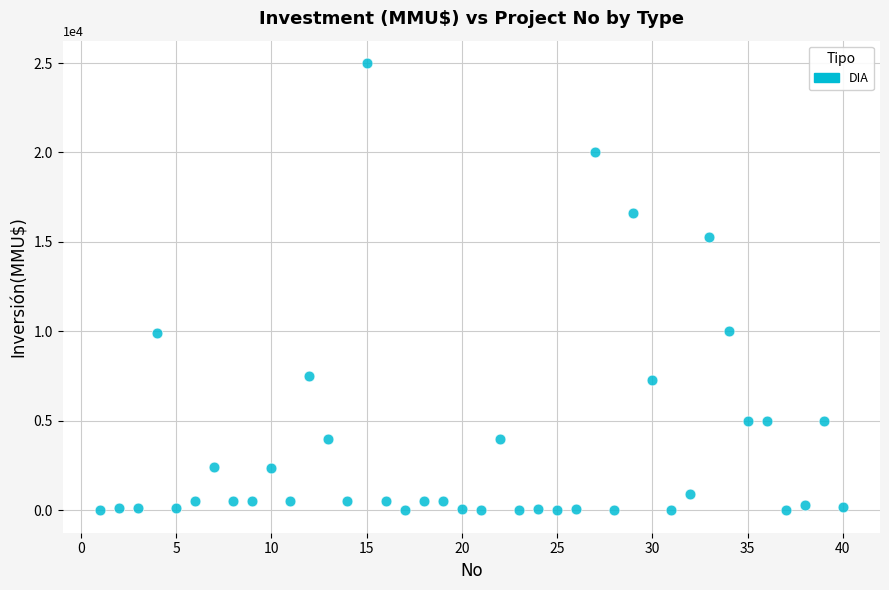

What is the range of X values (max minus min)?

39